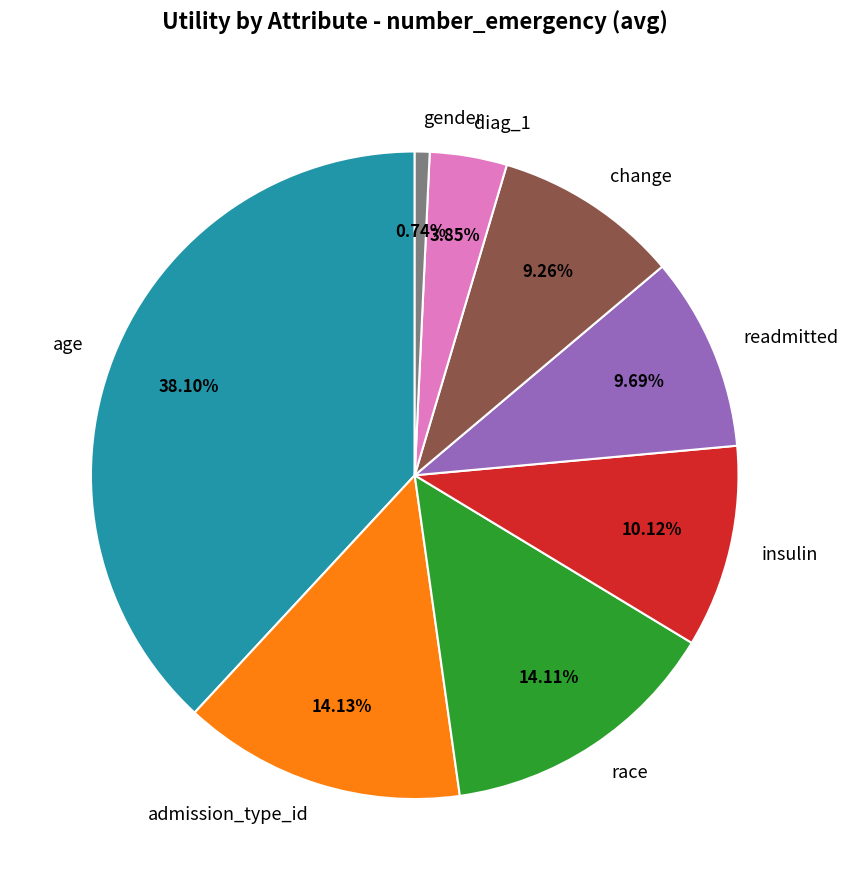

True or false: change accounts for 1% of the total.

False